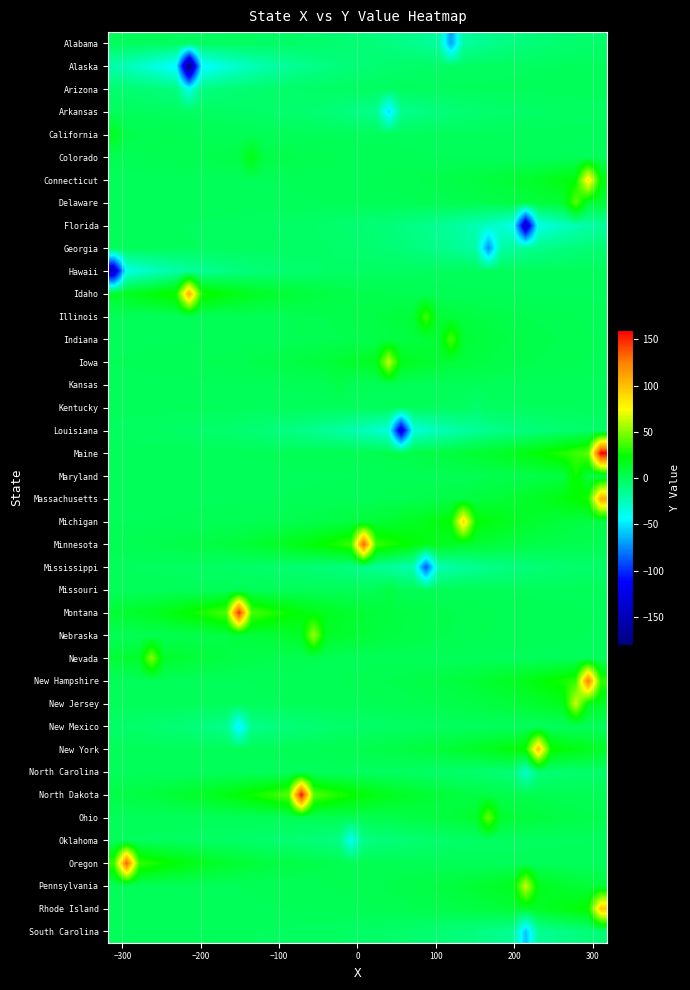

What is the maximum value shown in the chart?

160.0